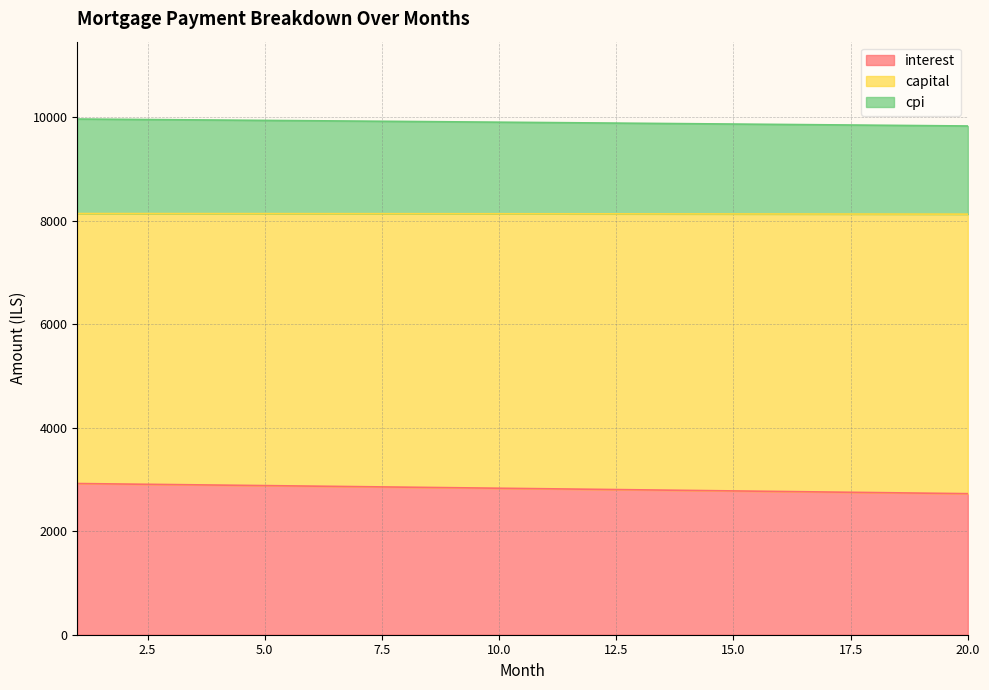

What is the highest value of the interest series?

2922.0